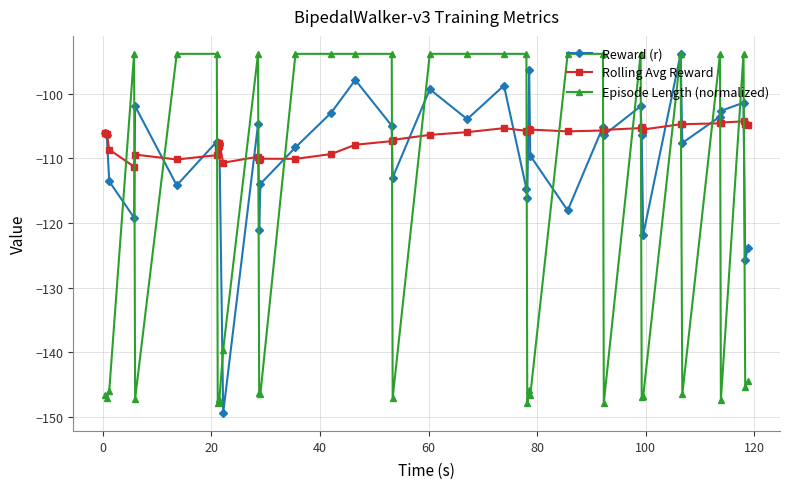

List the series in order of their overall mean, highest first.

Rolling Avg Reward, Reward (r), Episode Length (normalized)